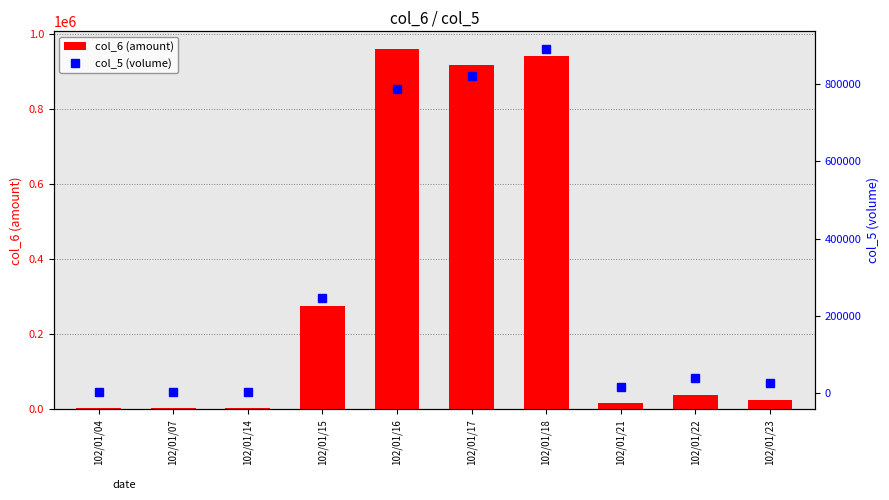

Which series has the largest range (max minus min)?

col_6 (amount)